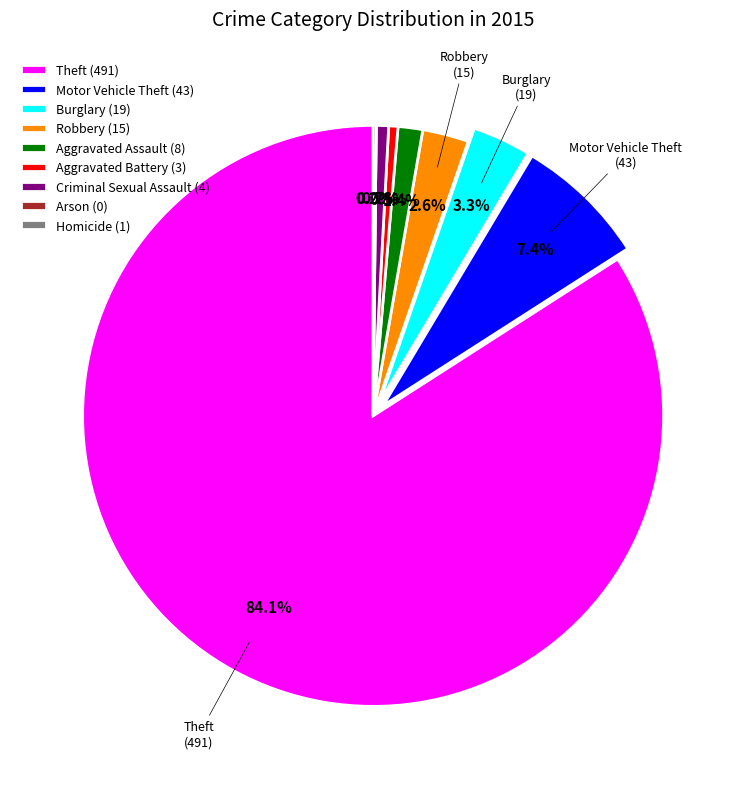

How many slices are in this pie chart?

9